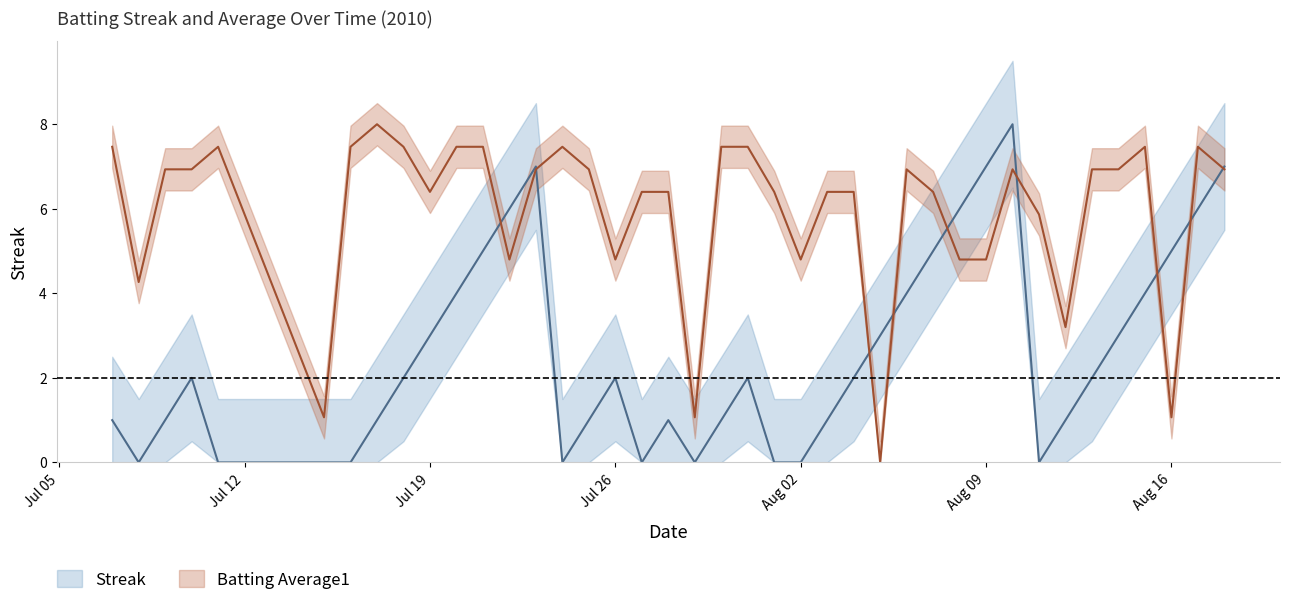

How many distinct data groups are displayed?

2